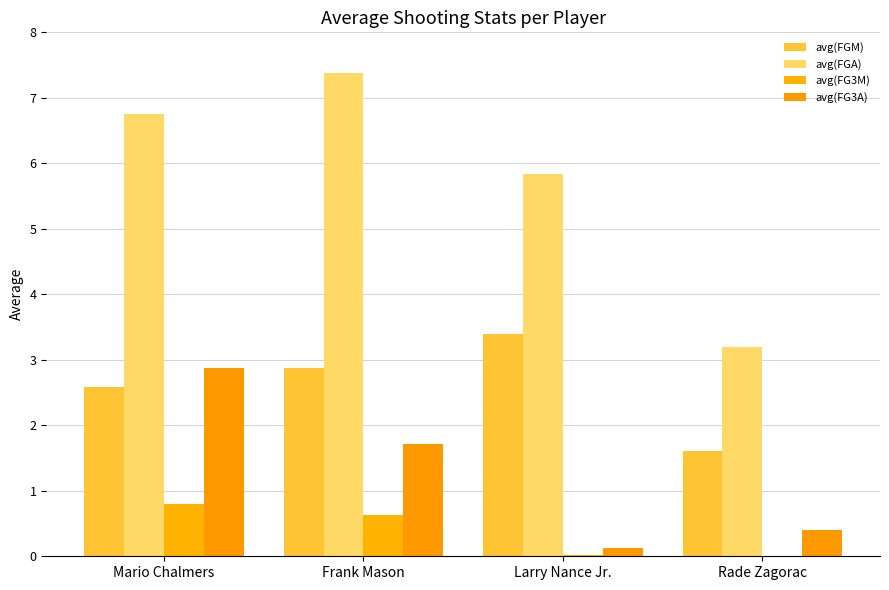

Reading left to right, extract all data points from this chart.

avg(FGM): 2.6	2.9	3.4	1.6
avg(FGA): 6.7	7.4	5.8	3.2
avg(FG3M): 0.8	0.6	0.0	0.0
avg(FG3A): 2.9	1.7	0.1	0.4